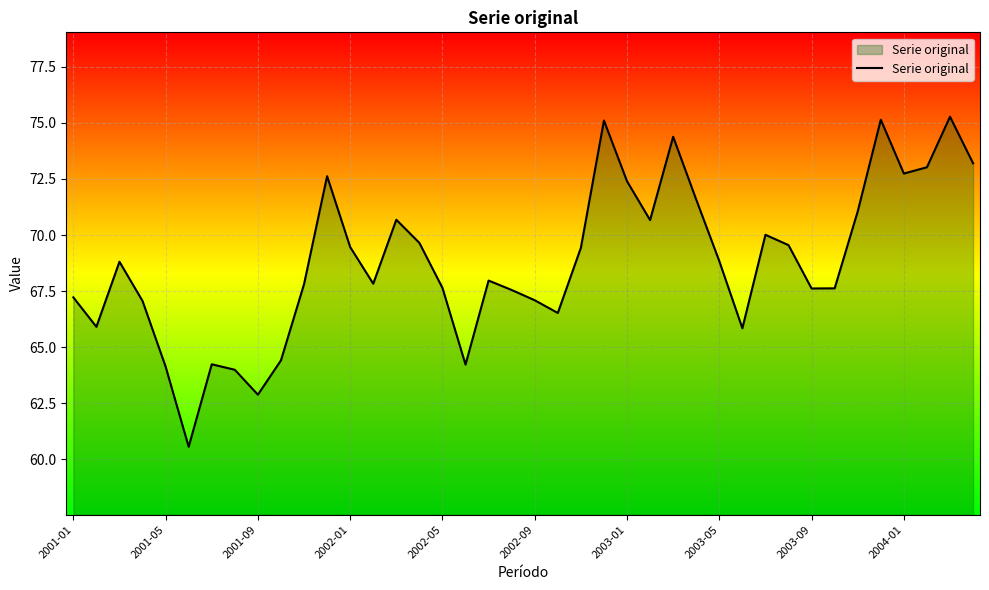

What is the maximum value shown in the chart?

75.3